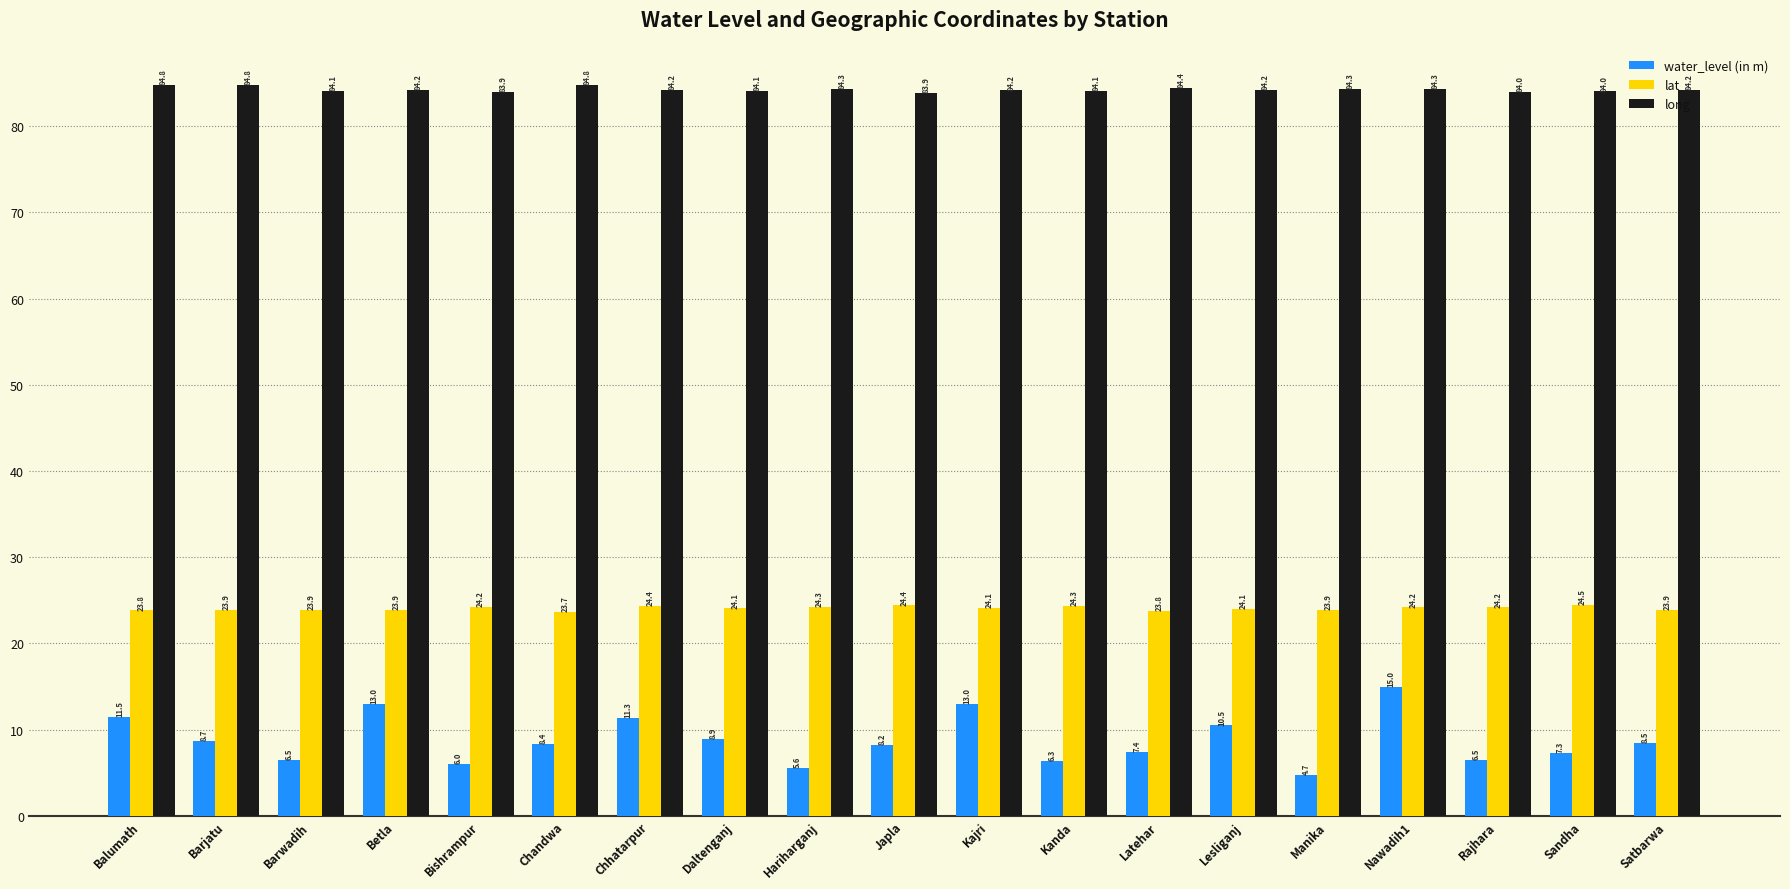

What are all the series names shown in the legend?

water_level (in m), lat, long